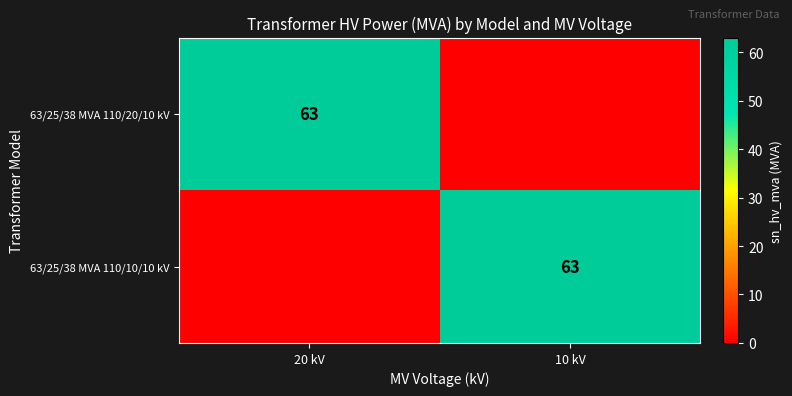

The value of 63/25/38 MVA 110/10/10 kV at 10 kV is 63. True or false?

True